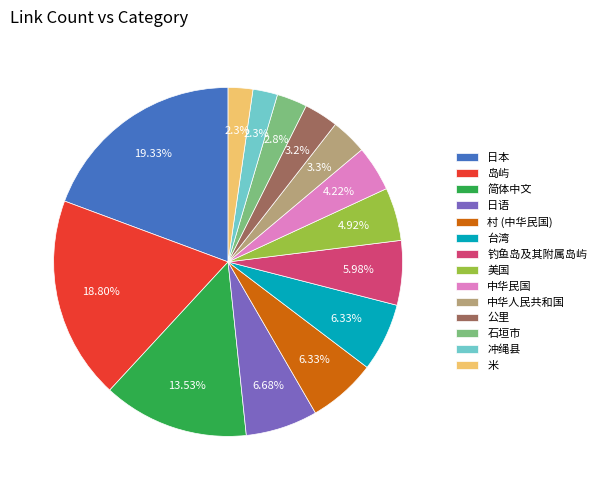

How many segments does this pie chart have?

14